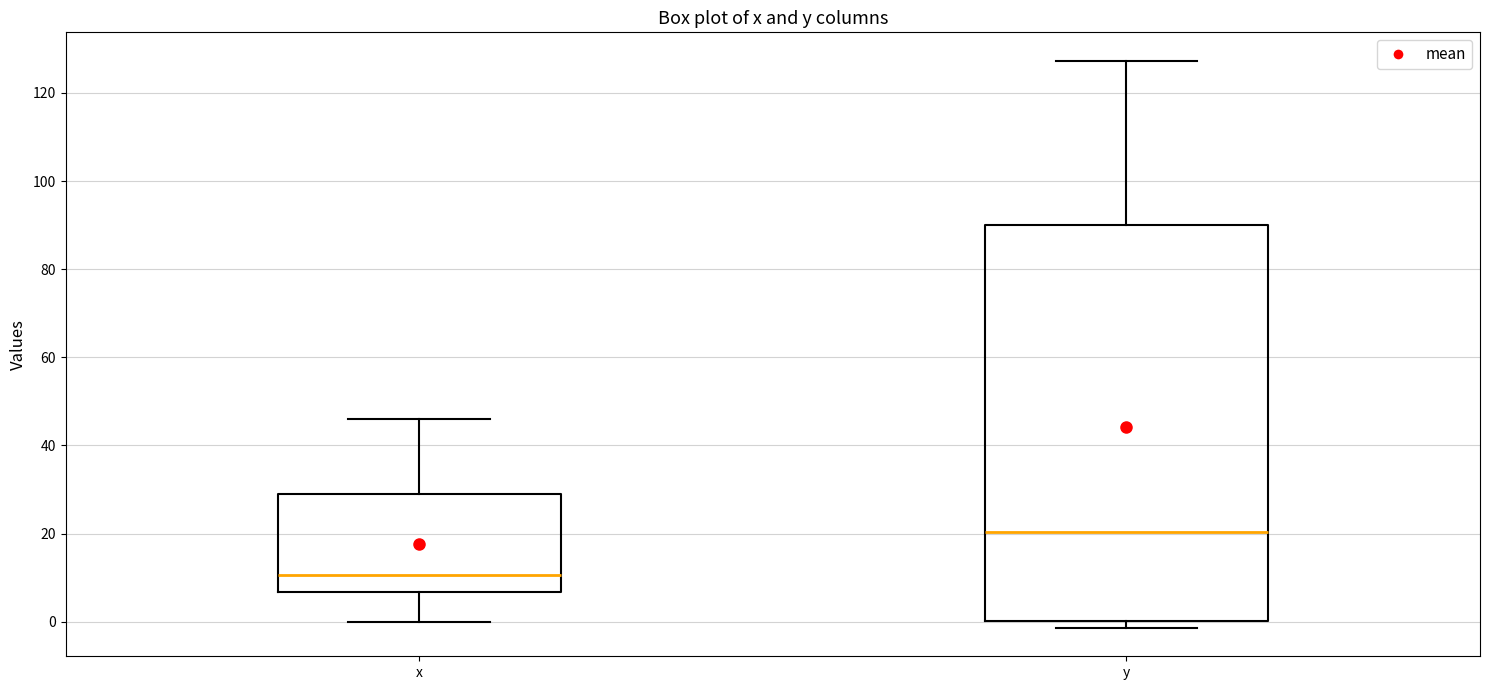

Where does the upper whisker of the box for x end on the y-axis? The values are not printed on the chart, so give them approximately, as read against the axis.

46